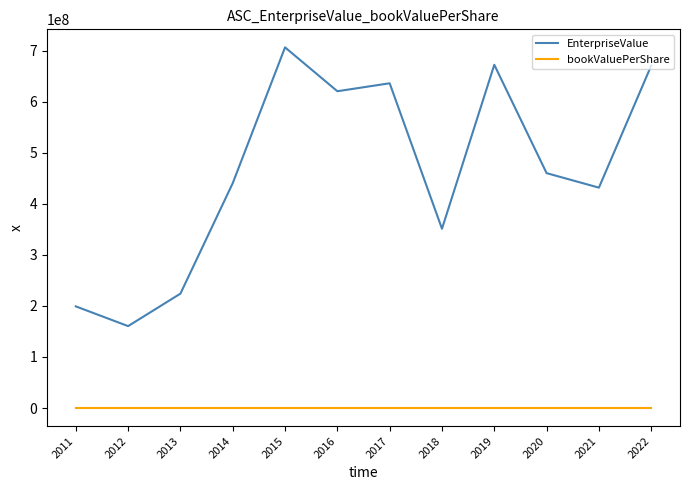

Between 2012 and 2019, which series saw the biggest shift?

EnterpriseValue